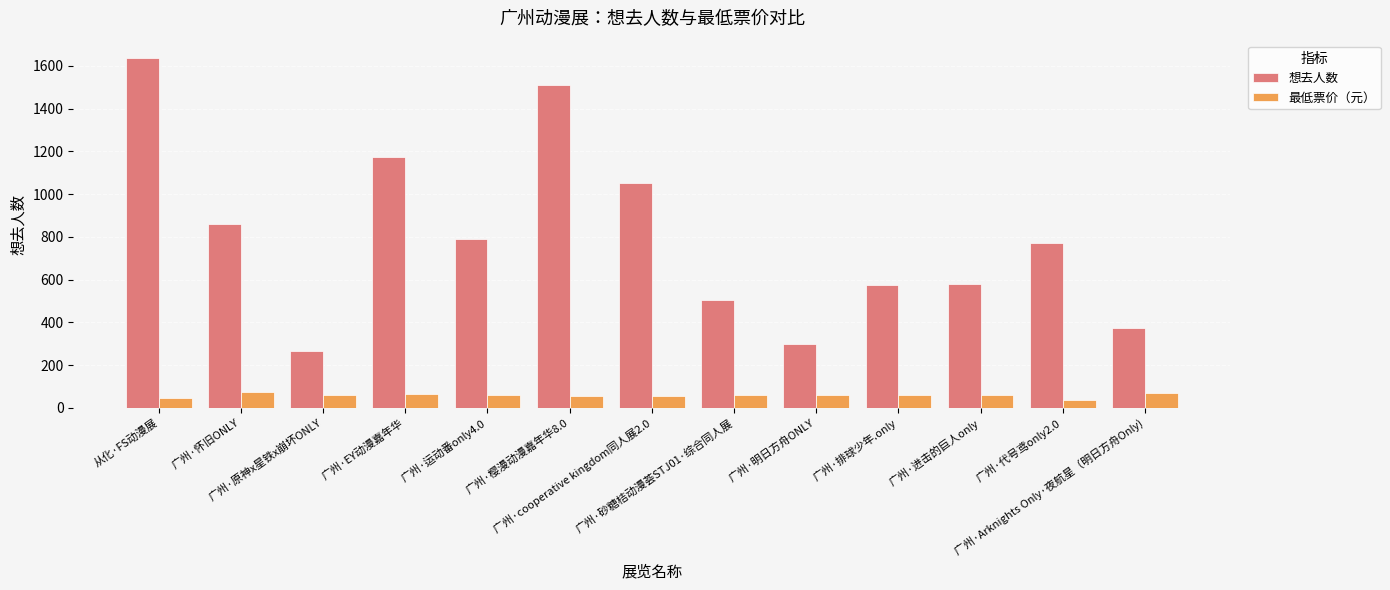

List the series in order of their peak value, lowest first.

最低票价（元）, 想去人数